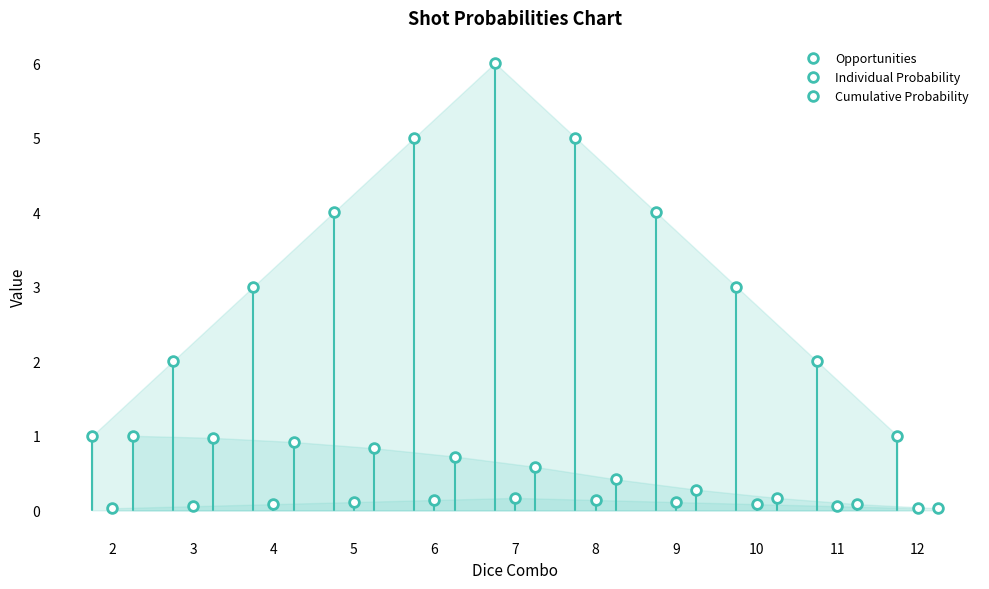

What is the value of the Opportunities point at the 8th from the left?

4.0